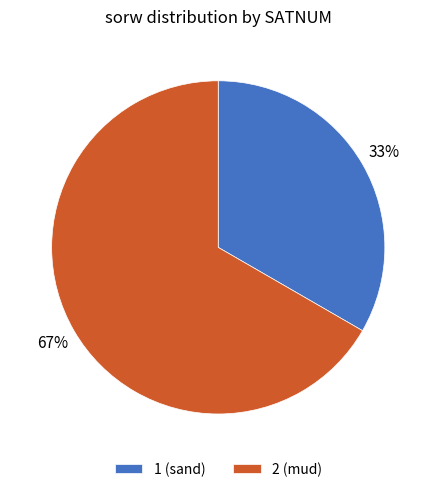

Count the number of slices in the pie.

2